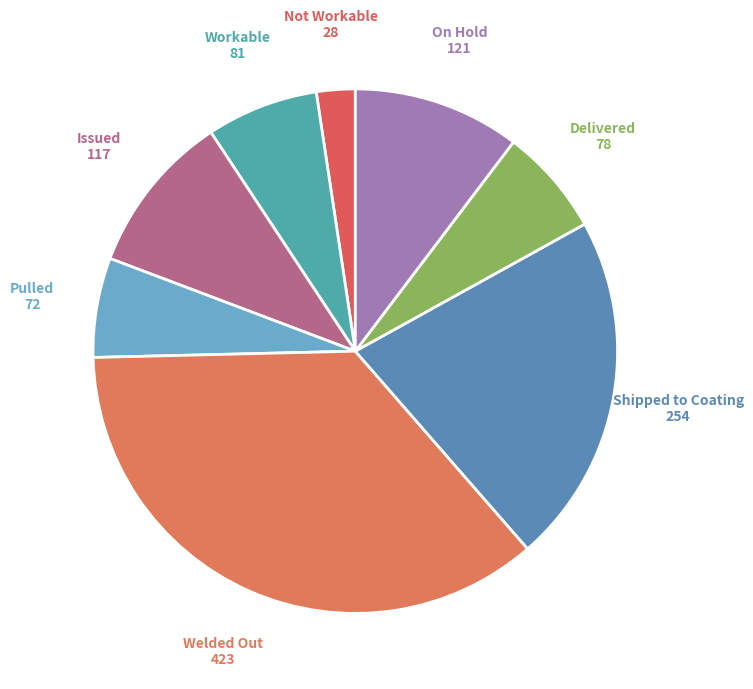

How many segments does this pie chart have?

8